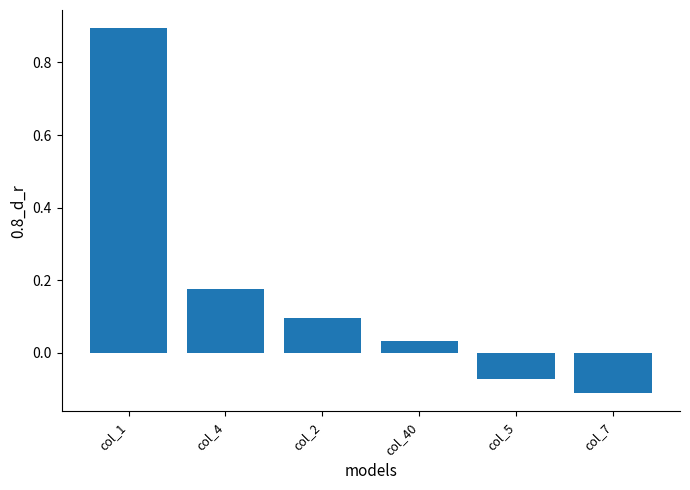

What is the sum of the values at col_7 and col_5?

-0.2